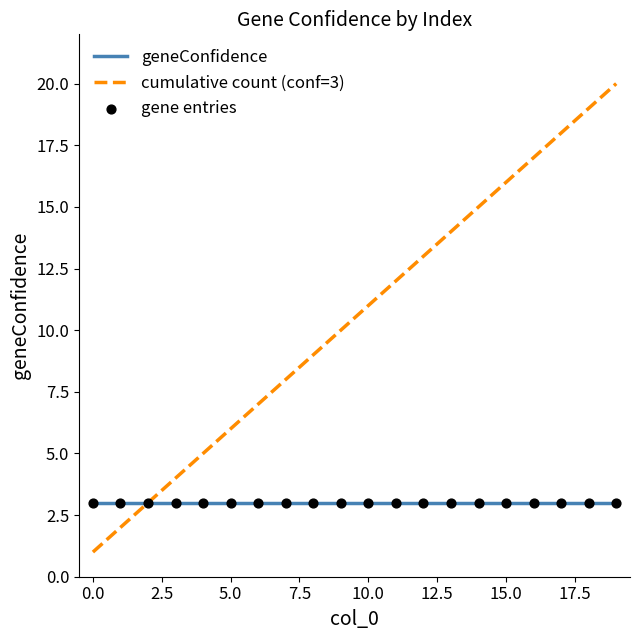

Which series has the largest range (max minus min)?

cumulative count (conf=3)